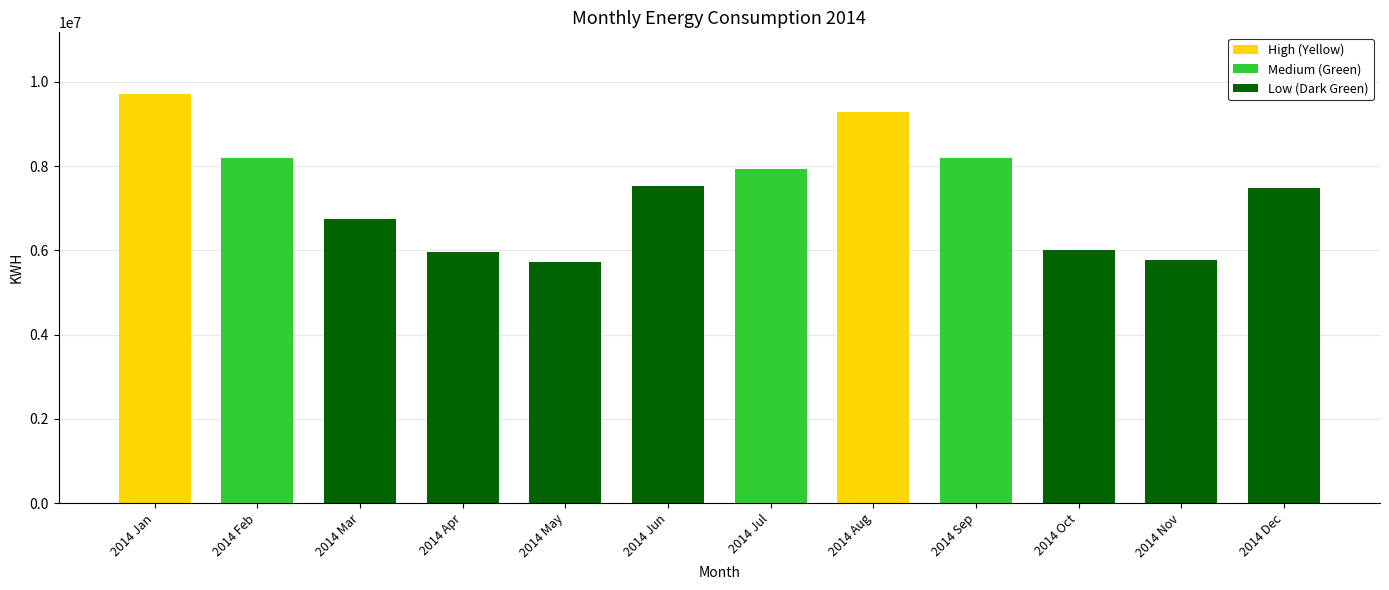

Rank the categories by value from highest to lowest.

2014 Jan, 2014 Aug, 2014 Feb, 2014 Sep, 2014 Jul, 2014 Jun, 2014 Dec, 2014 Mar, 2014 Oct, 2014 Apr, 2014 Nov, 2014 May